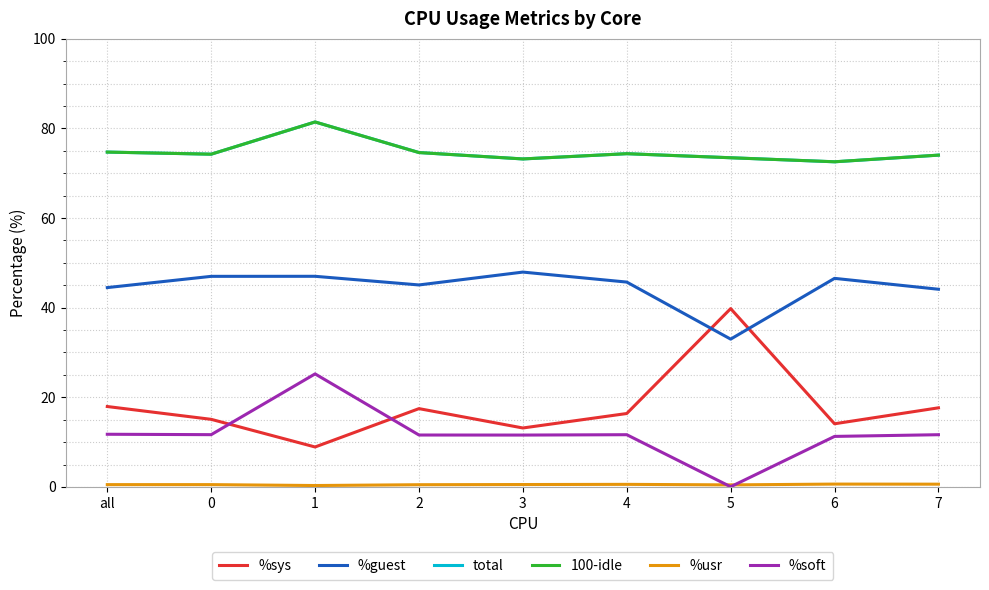

What is the minimum value for %guest?

33.0